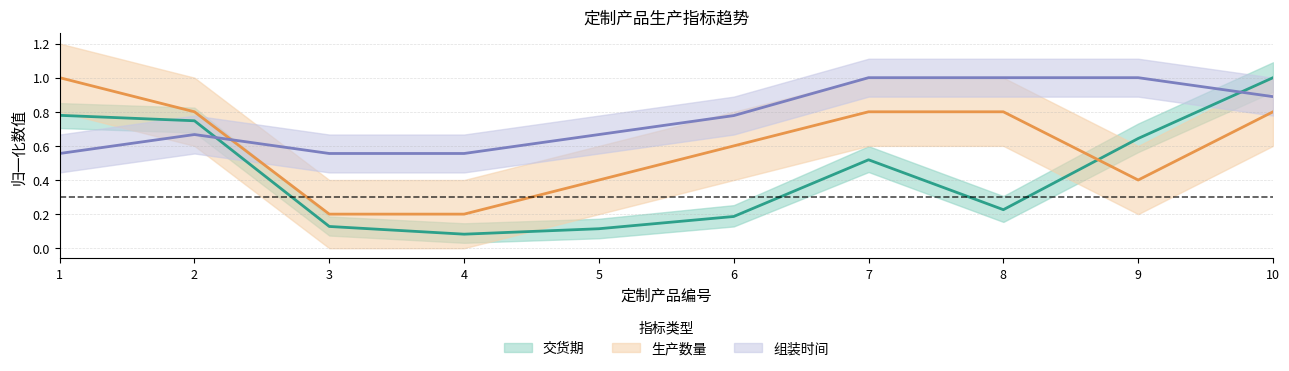

How many lines are shown in the chart?

3